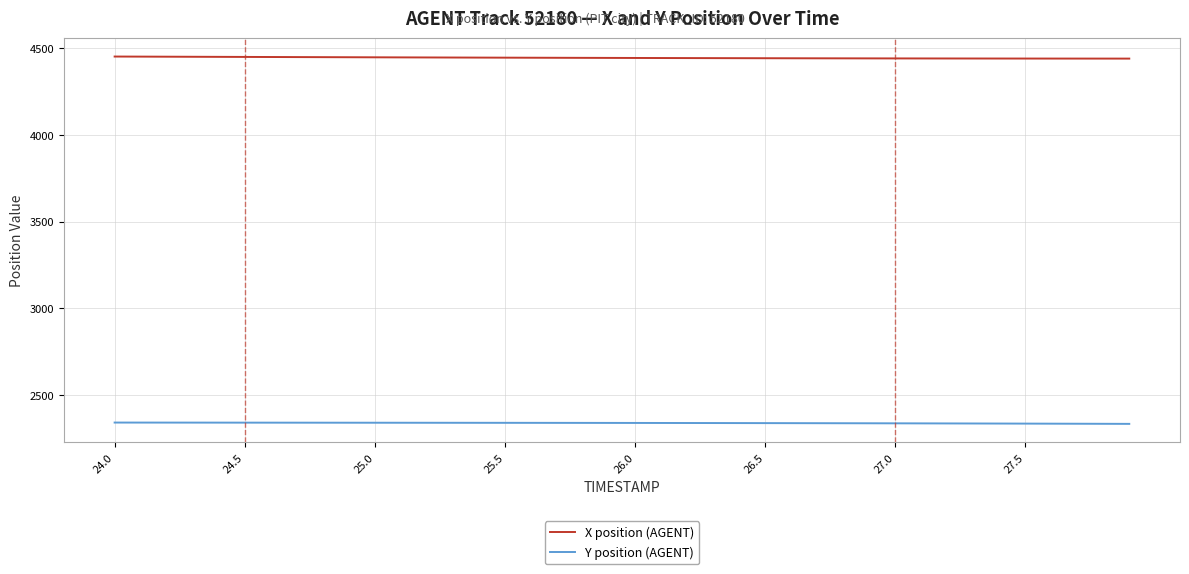

List the series in order of their overall mean, lowest first.

Y position (AGENT), X position (AGENT)